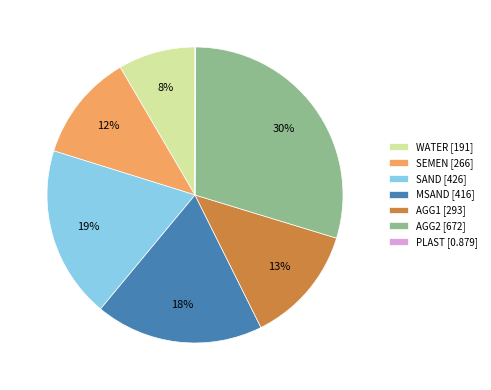

Is the sum of WATER and SEMEN greater than half?

No